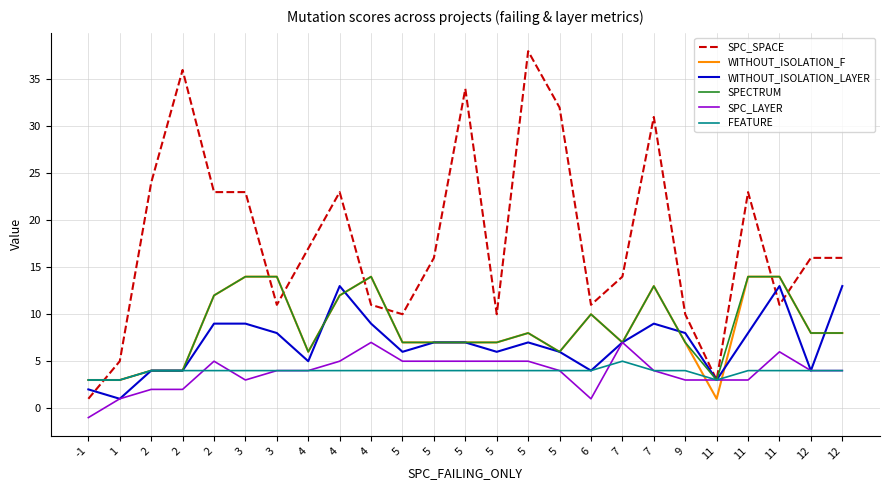

What is the value of the WITHOUT_ISOLATION_F point at the 7th from the left?

14